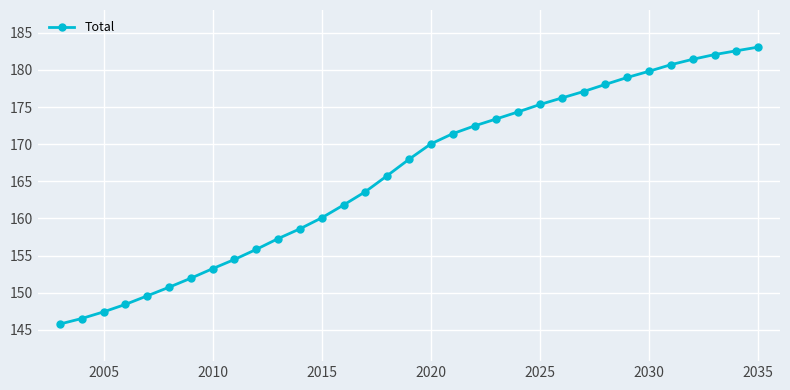

What is the greatest value displayed?

183.1